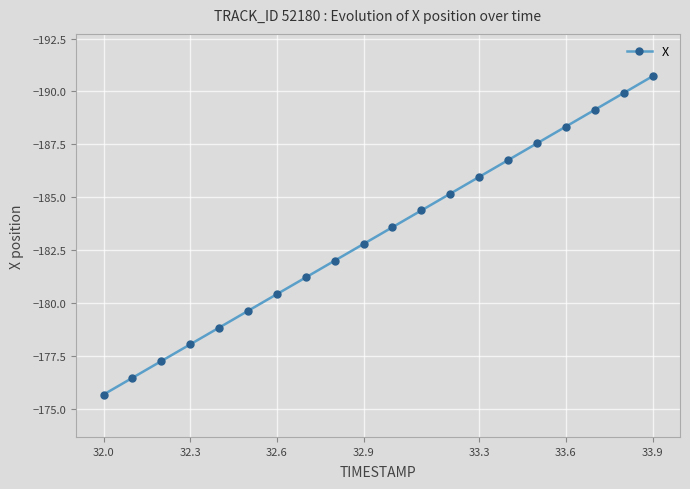

Is this an area chart (filled region under the line)?

No